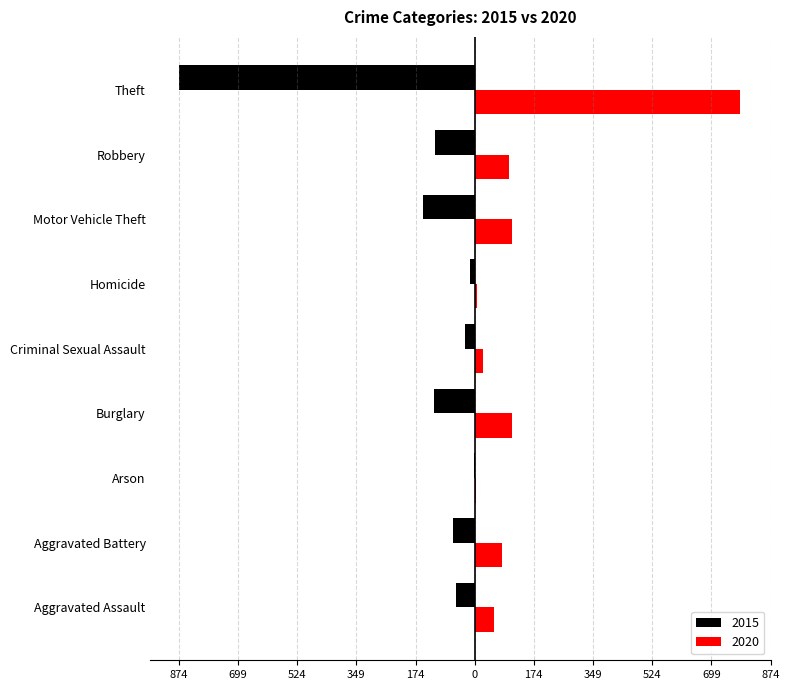

What are all the series names shown in the legend?

2015, 2020